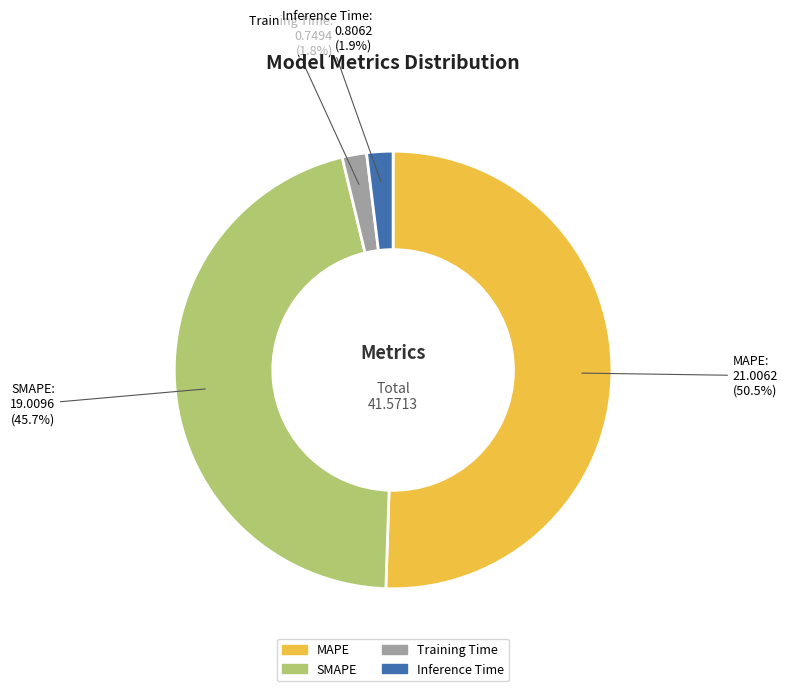

How many slices are in this pie chart?

4